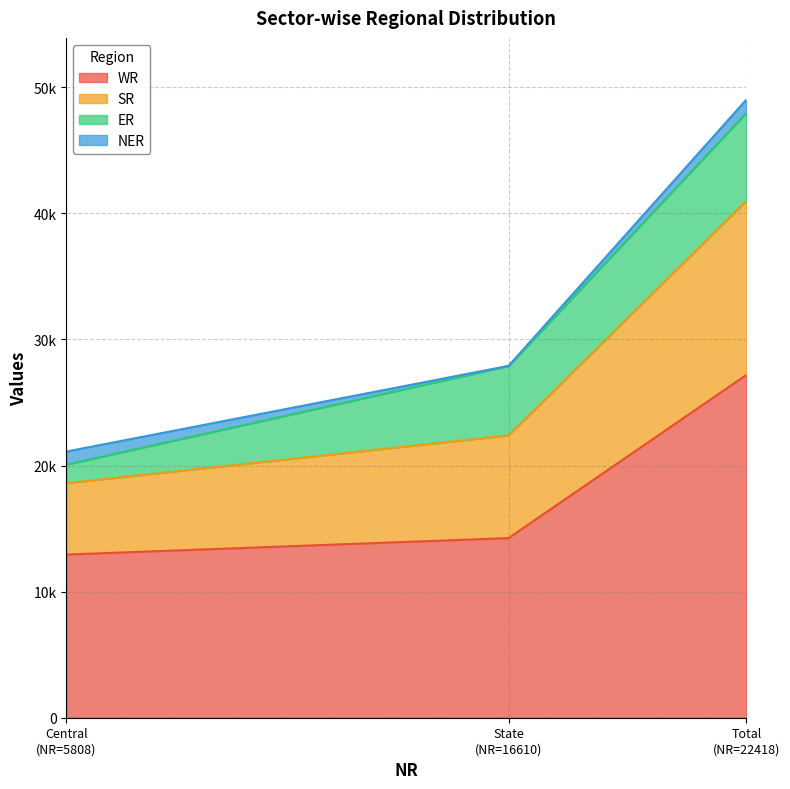

Which has a higher value, State (NR=16610) or Total (NR=22418)?

Total (NR=22418)